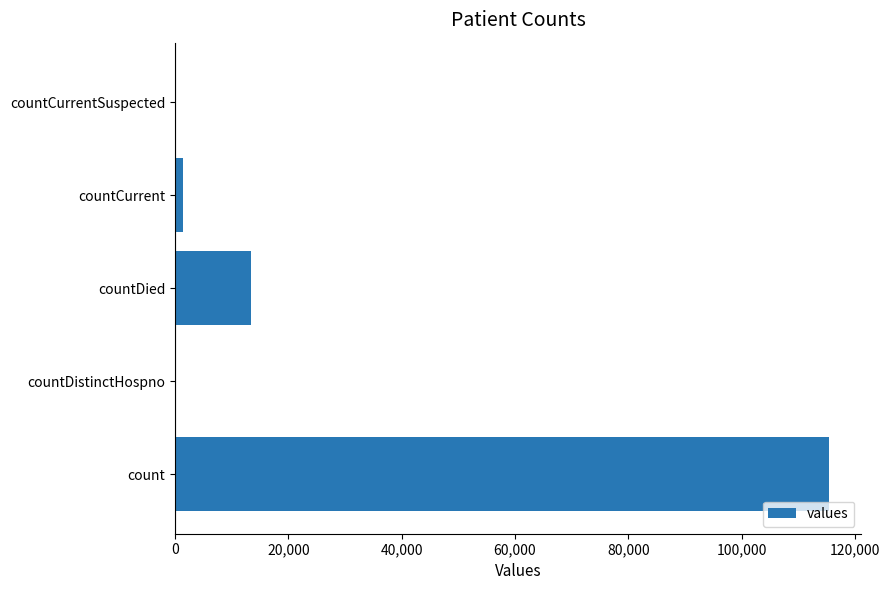

What is the average value?

26021